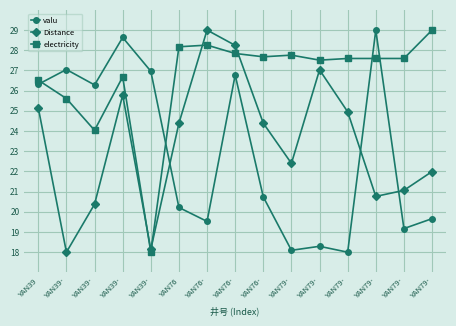

At which label is valu closest to 23?

YAN76-